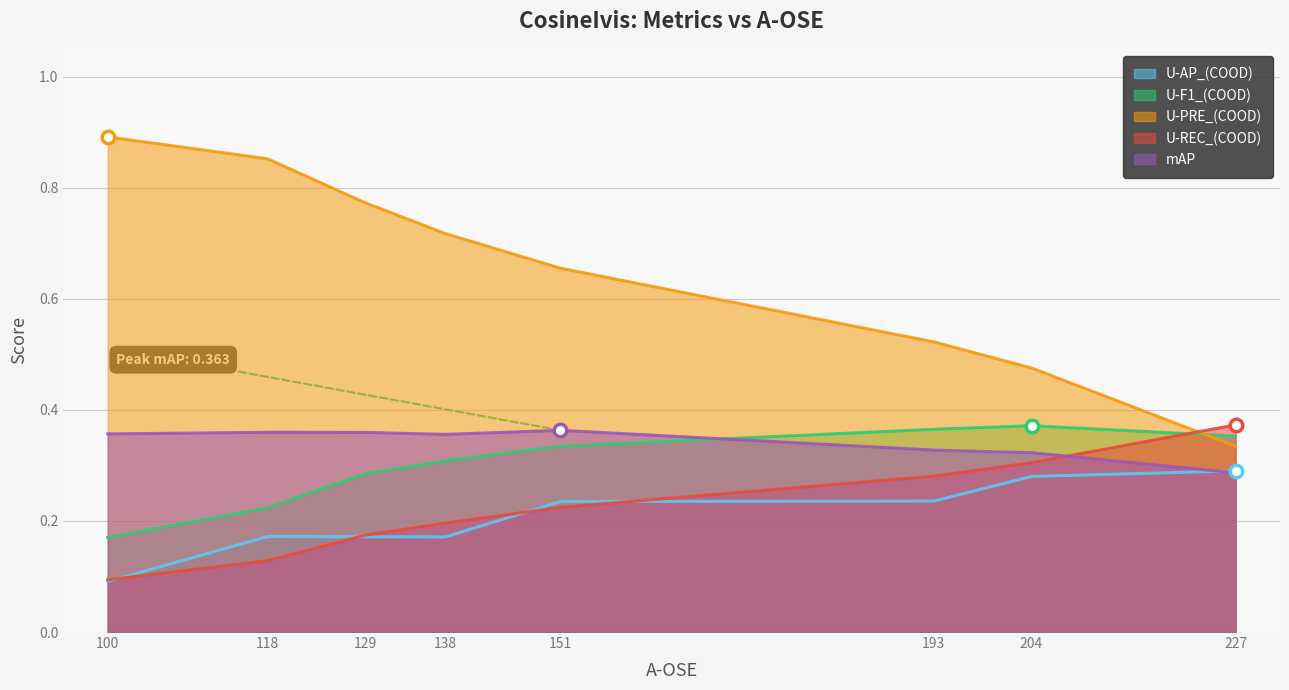

Reading right to left, what are all the values shown in this chart?

U-AP_(COOD): 227=0.3	204=0.3	193=0.2	151=0.2	138=0.2	129=0.2	118=0.2	100=0.1
U-F1_(COOD): 227=0.4	204=0.4	193=0.4	151=0.3	138=0.3	129=0.3	118=0.2	100=0.2
U-PRE_(COOD): 227=0.3	204=0.5	193=0.5	151=0.7	138=0.7	129=0.8	118=0.9	100=0.9
U-REC_(COOD): 227=0.4	204=0.3	193=0.3	151=0.2	138=0.2	129=0.2	118=0.1	100=0.1
mAP: 227=0.3	204=0.3	193=0.3	151=0.4	138=0.4	129=0.4	118=0.4	100=0.4